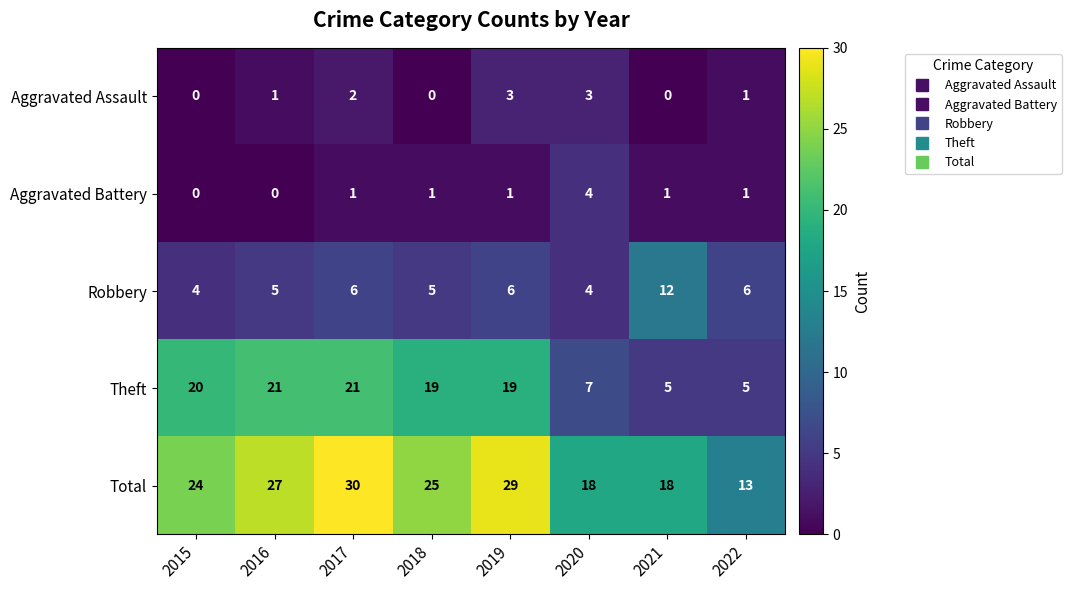

What is the sum of the Total values at 2021 and 2017?

48